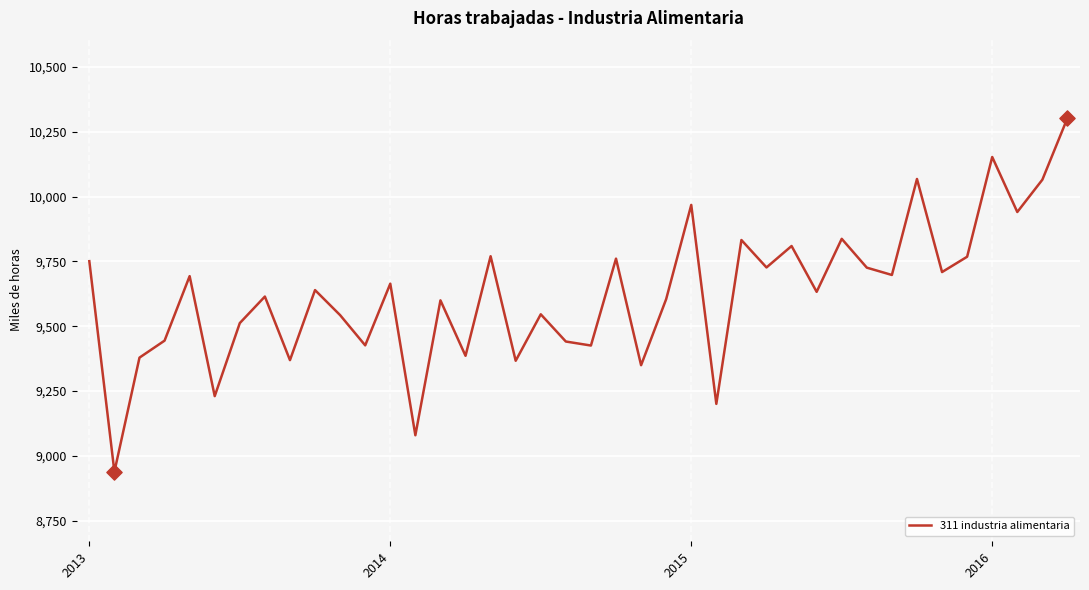

What is the difference between the maximum and minimum values?

1363.5